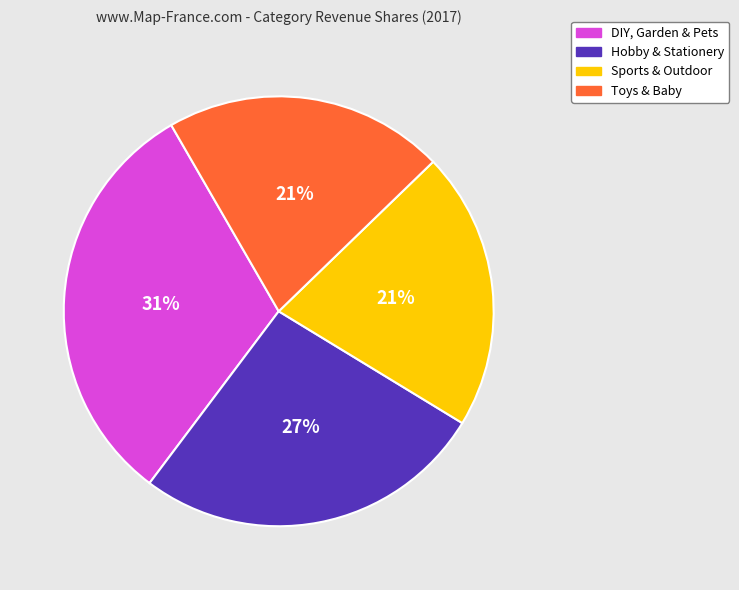

To the nearest percent, what is the combined percentage of Toys & Baby and DIY, Garden & Pets?

52%